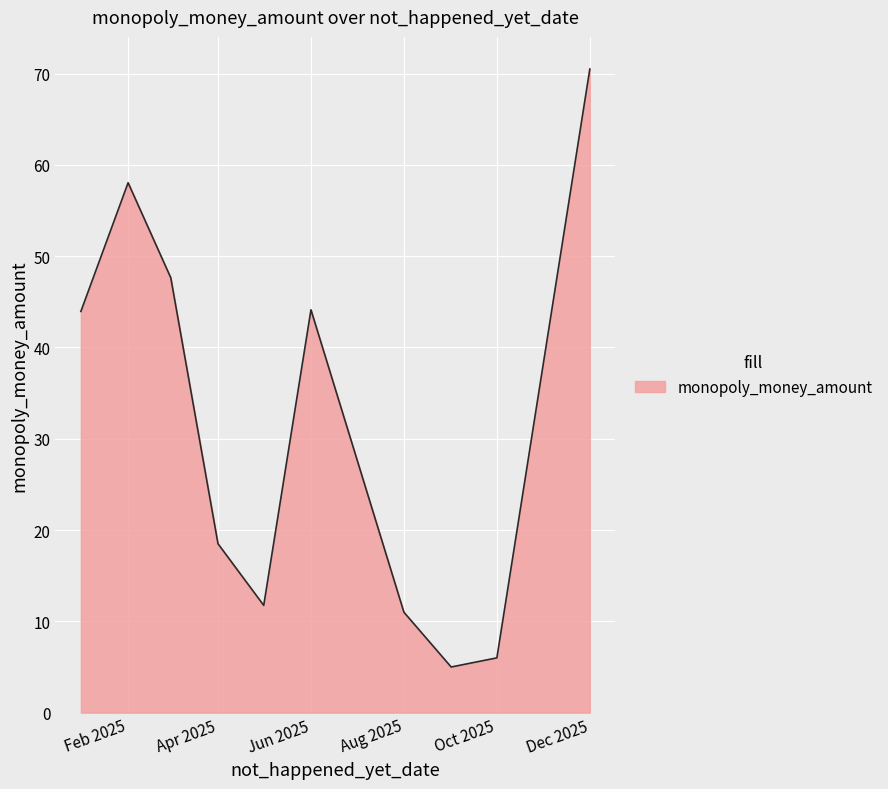

What is the difference between the maximum and minimum values?

65.5